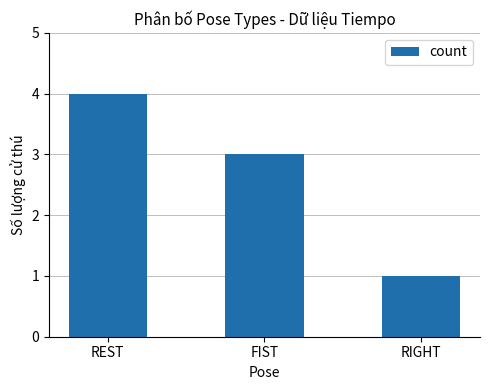

What is the difference between the values at REST and RIGHT?

3